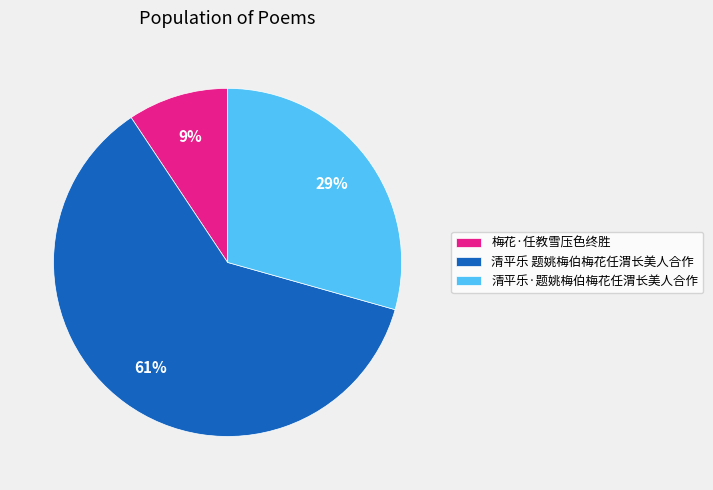

Rank the categories by value from highest to lowest.

清平乐 题姚梅伯梅花任渭长美人合作, 清平乐·题姚梅伯梅花任渭长美人合作, 梅花·任教雪压色终胜